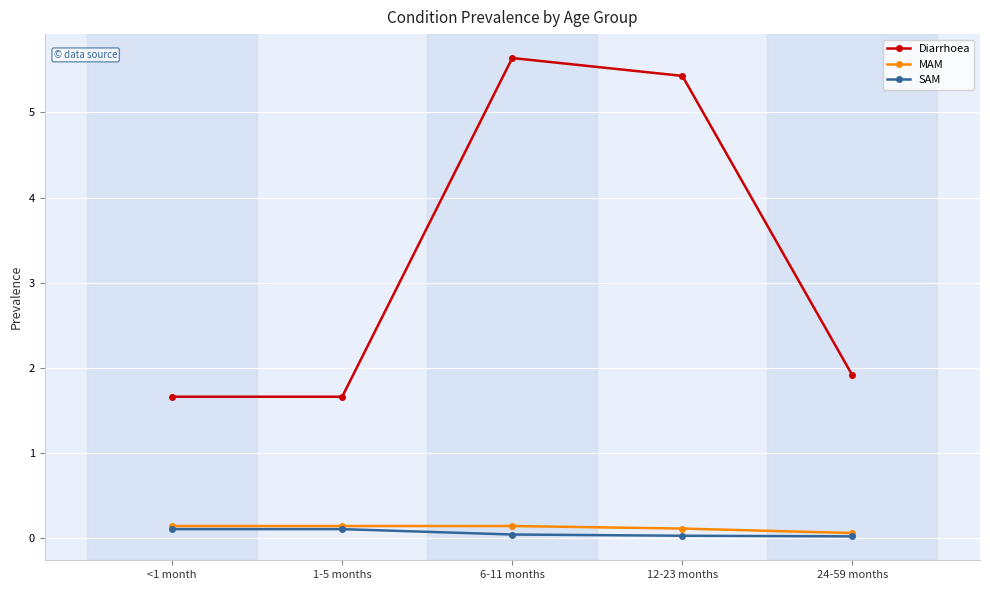

True or false: Diarrhoea and MAM cross at least once.

False